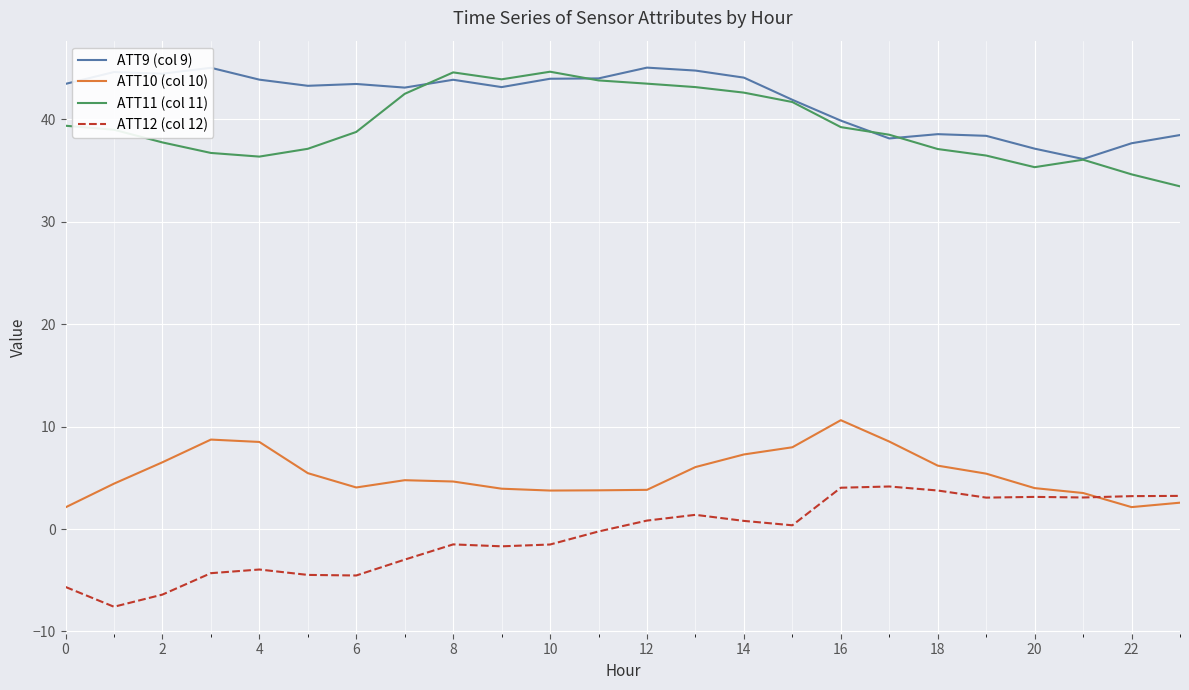

True or false: ATT9 (col 9) and ATT12 (col 12) cross at least once.

False